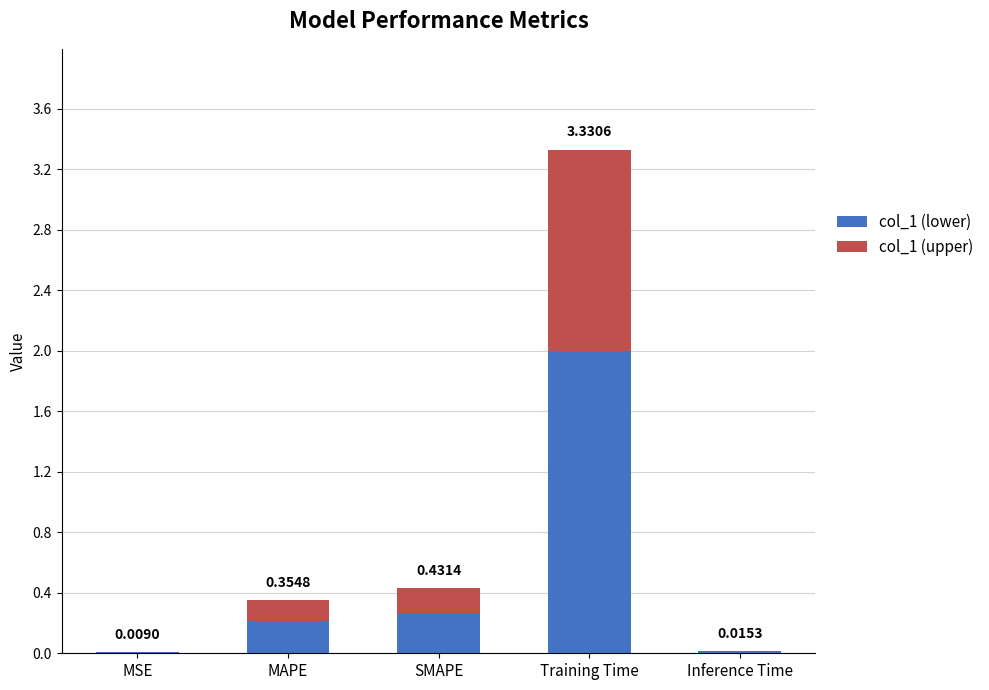

What are all the series names shown in the legend?

col_1 (lower), col_1 (upper)